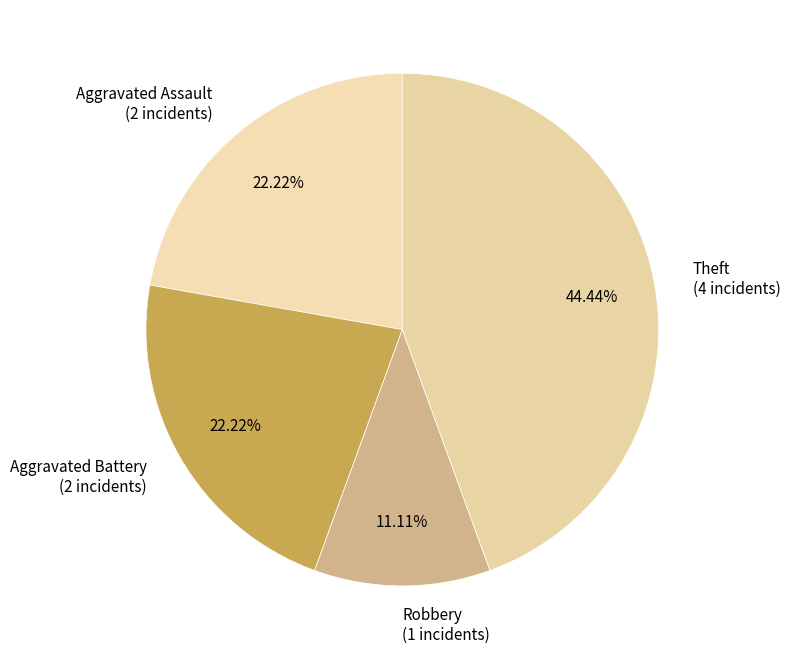

Is it true that Aggravated Assault is 22% of the pie?

True